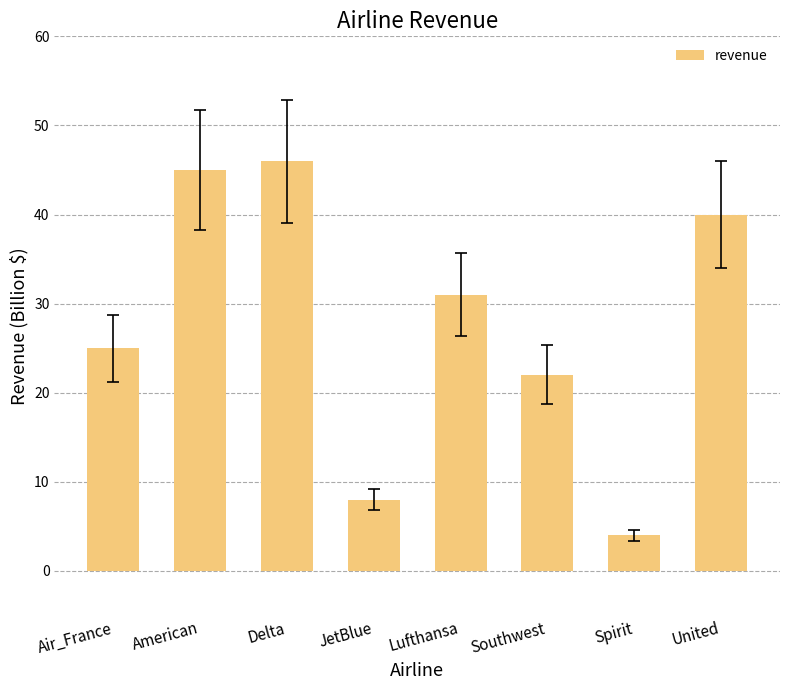

How many bars are there in total?

8